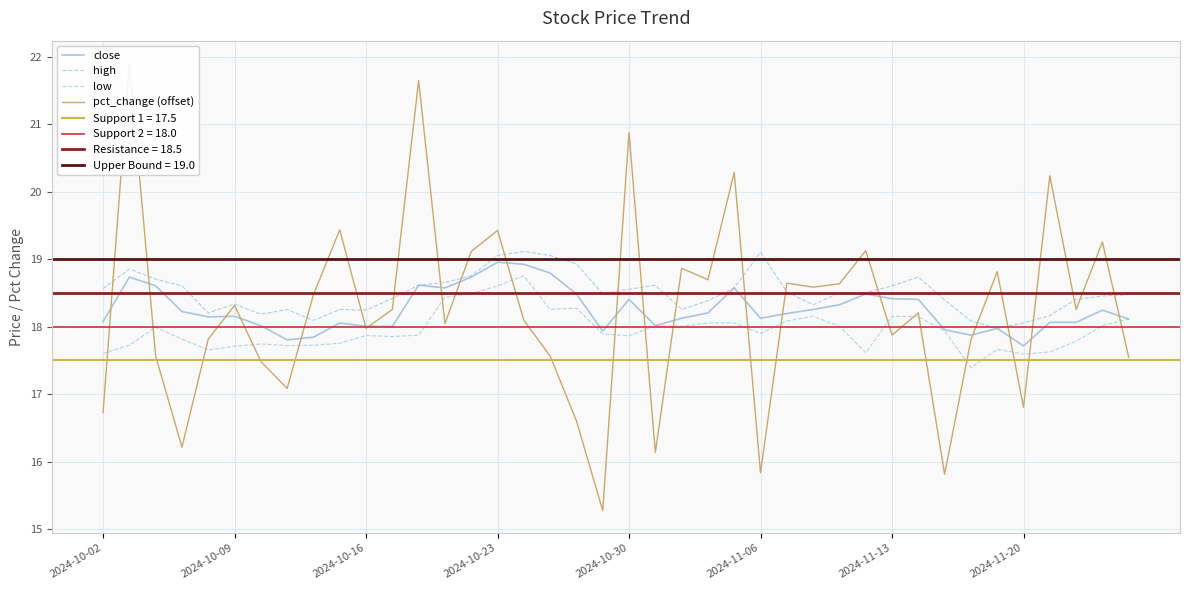

The value of low at 29 is 17.6. True or false?

True